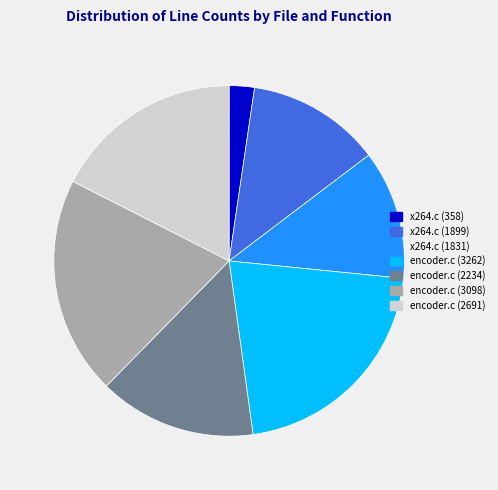

Is it true that x264.c (1831) is 5% of the pie?

False